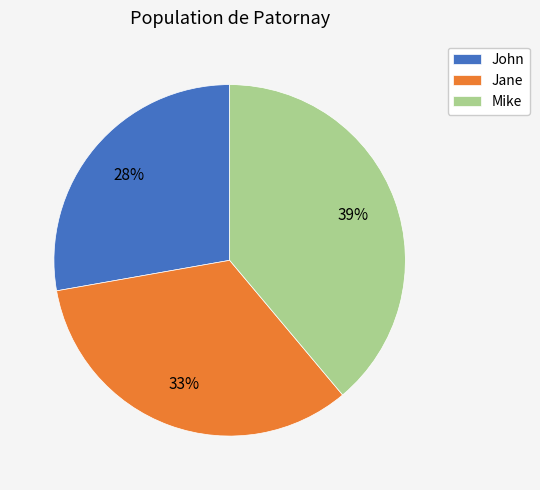

Rank the categories by value from lowest to highest.

John, Jane, Mike